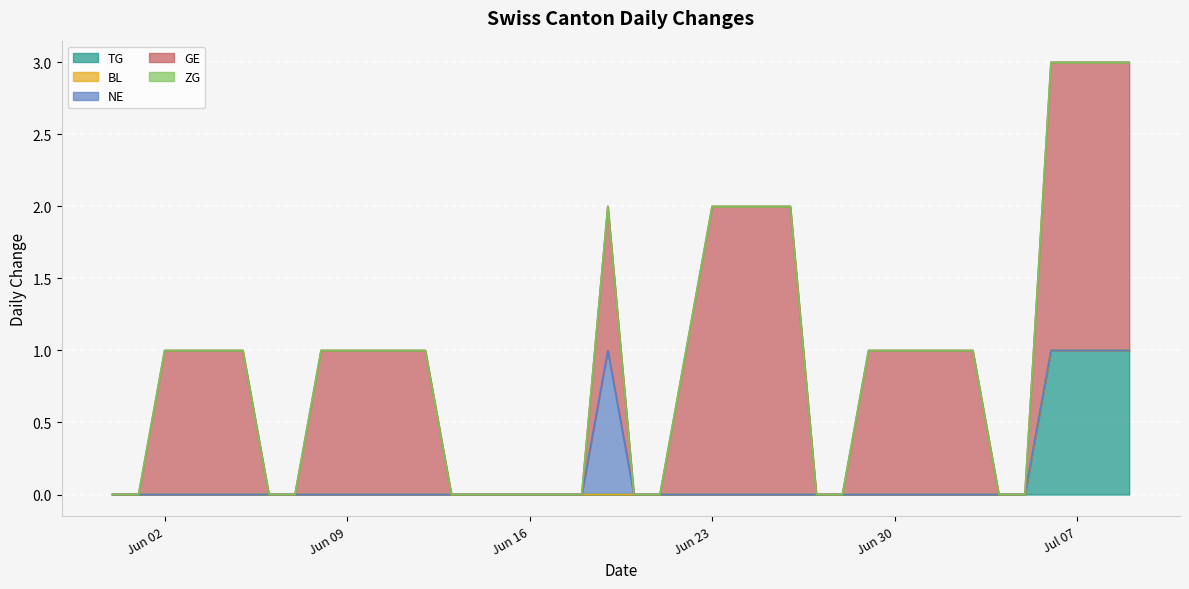

How many distinct data groups are displayed?

5